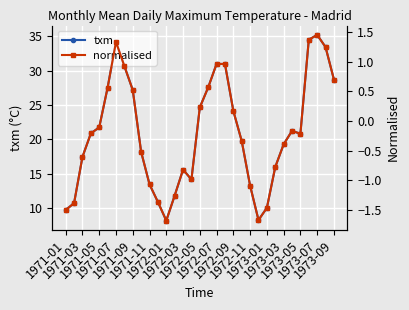

Rank the series by their maximum value, from lowest to highest.

normalised, txm